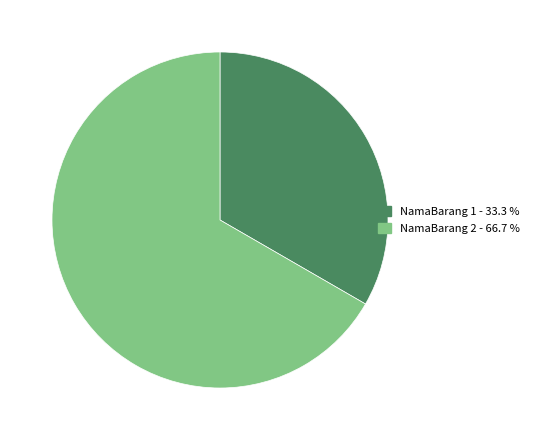

Is there a majority slice in this chart?

Yes